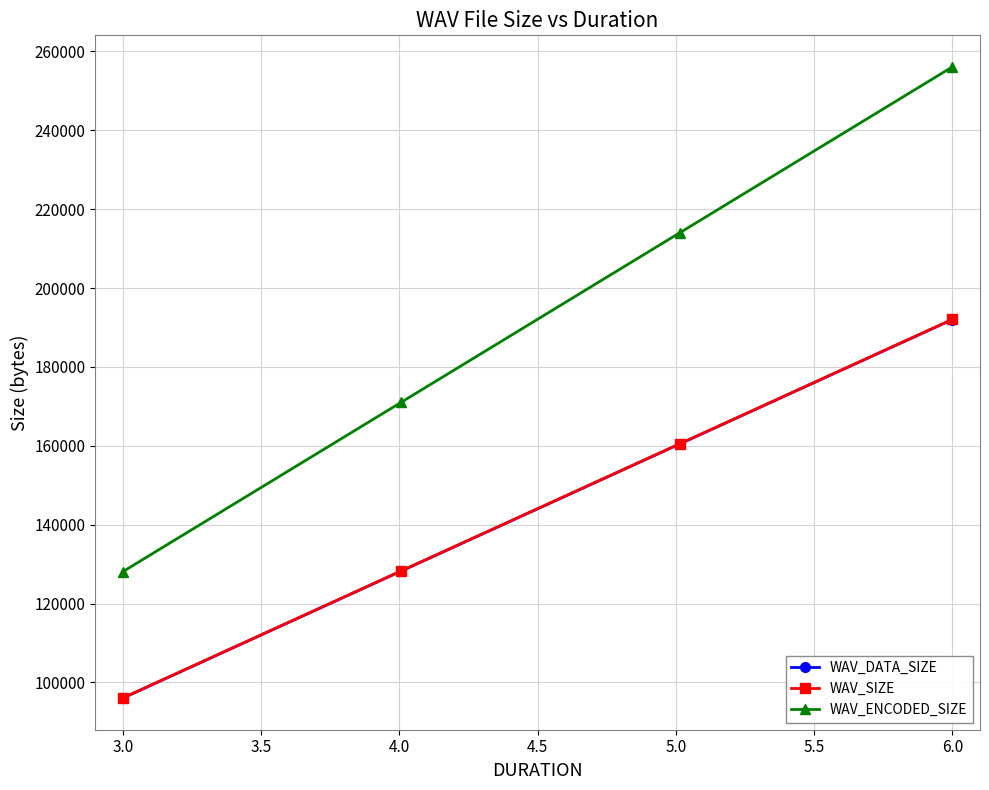

What is the value of the WAV_DATA_SIZE point at the 4th from the left?

192000